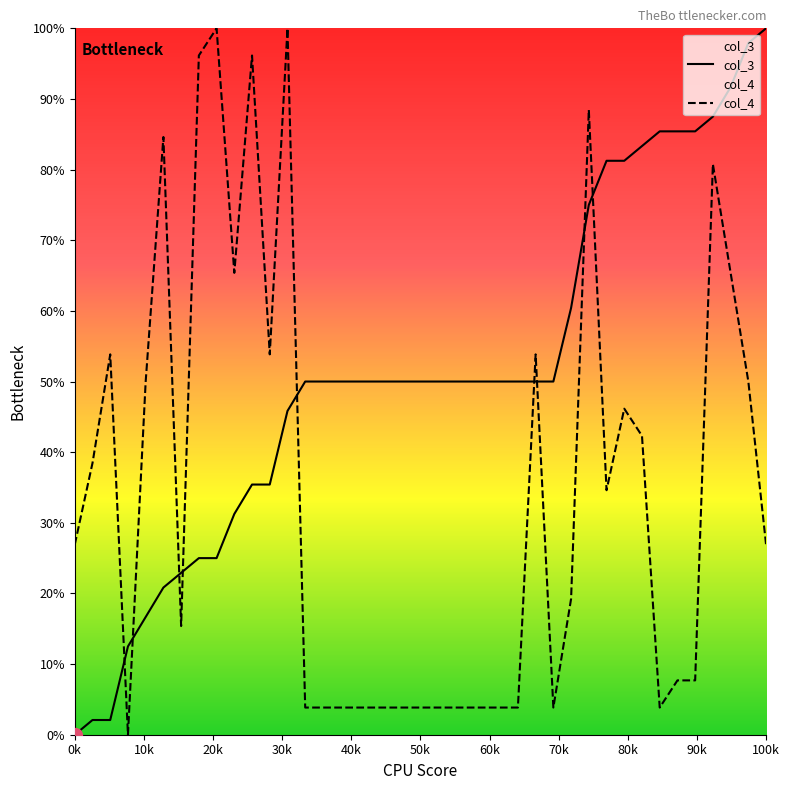

True or false: col_3 and col_4 intersect in this chart.

True